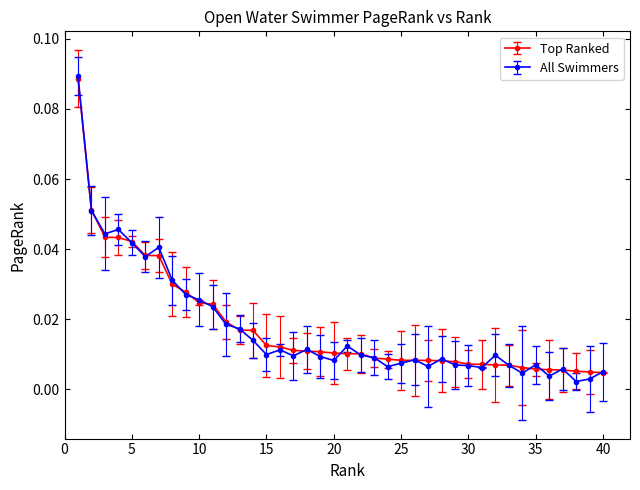

True or false: All Swimmers has more than 2 interior local peaks.

True